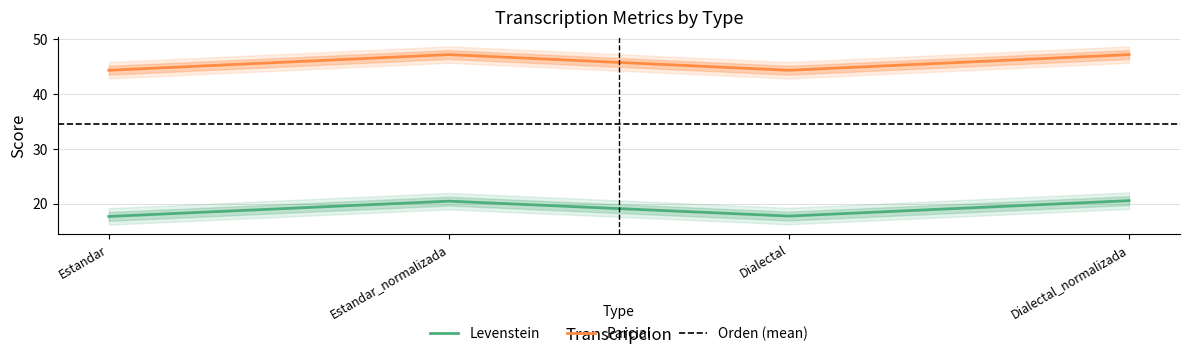

Does the chart display data point markers on the line(s)?

No